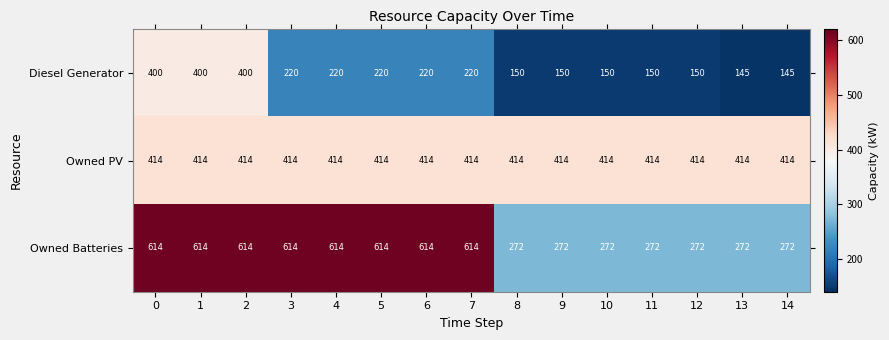

How many series are shown in this chart?

3